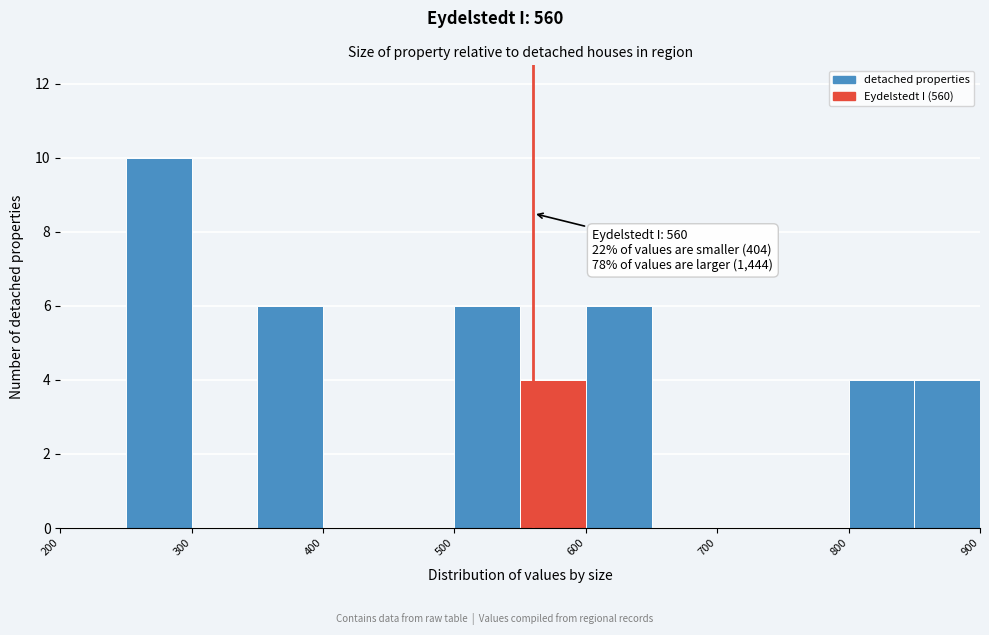

Which range on the x-axis has the tallest bar?

250 to 300